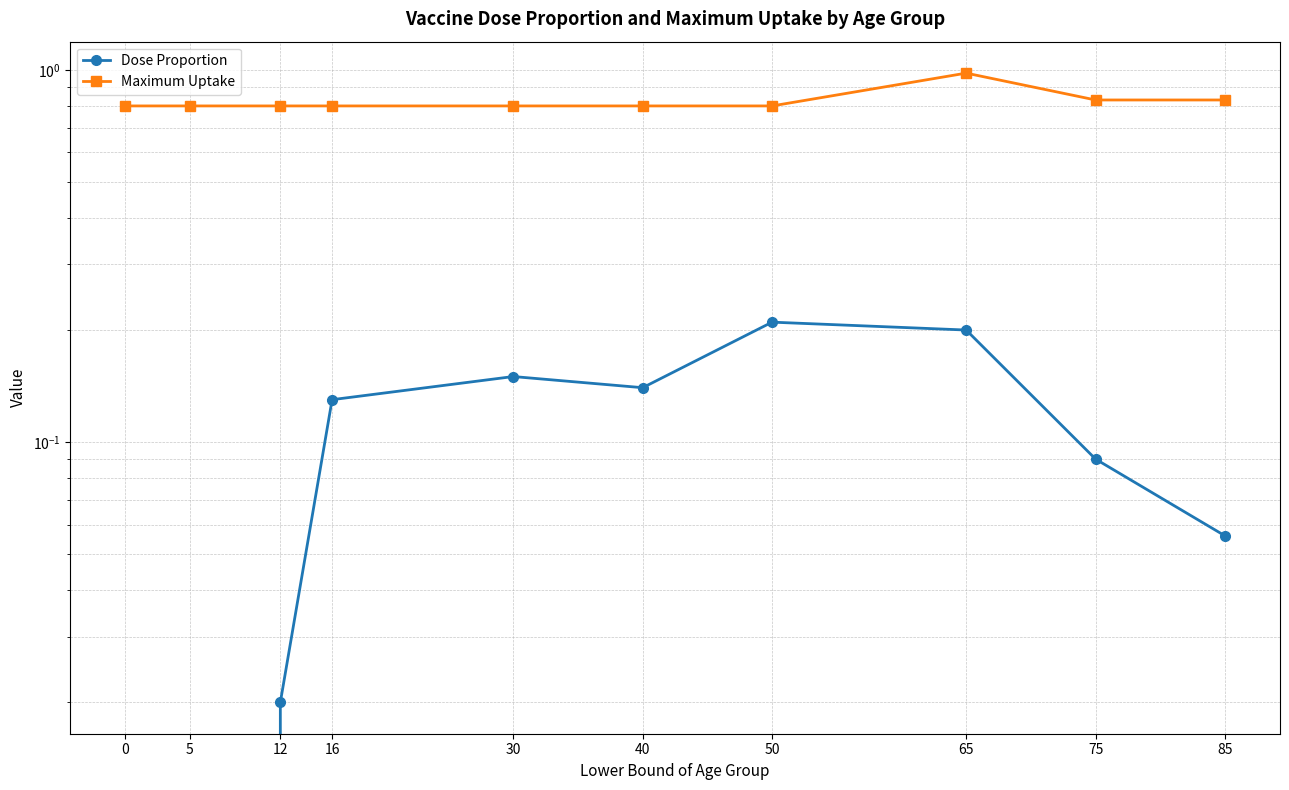

At how many categories does at least one series exceed 0?

10